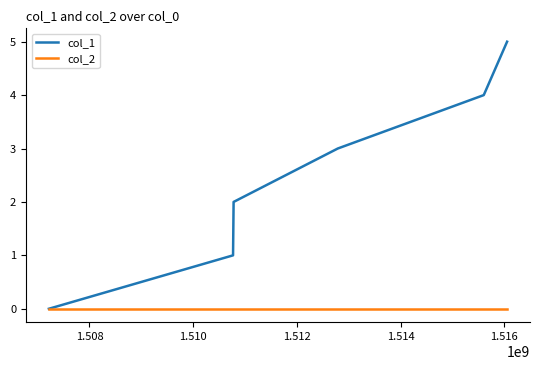

Count the col_1 values in the range 1 to 4.

4